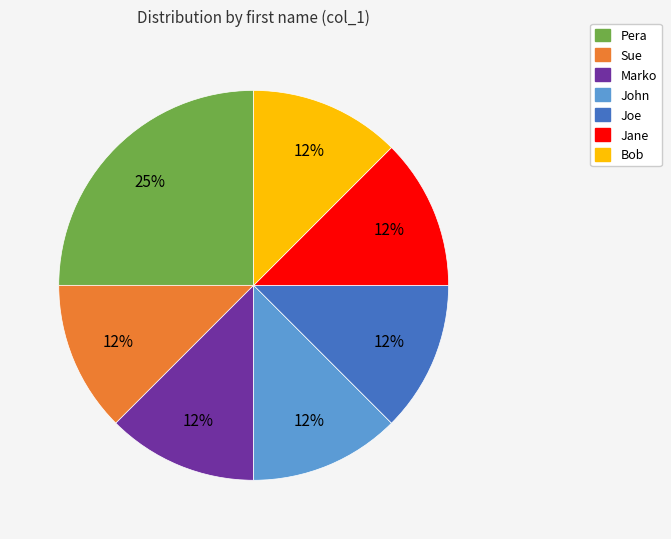

How many slices are in this pie chart?

7